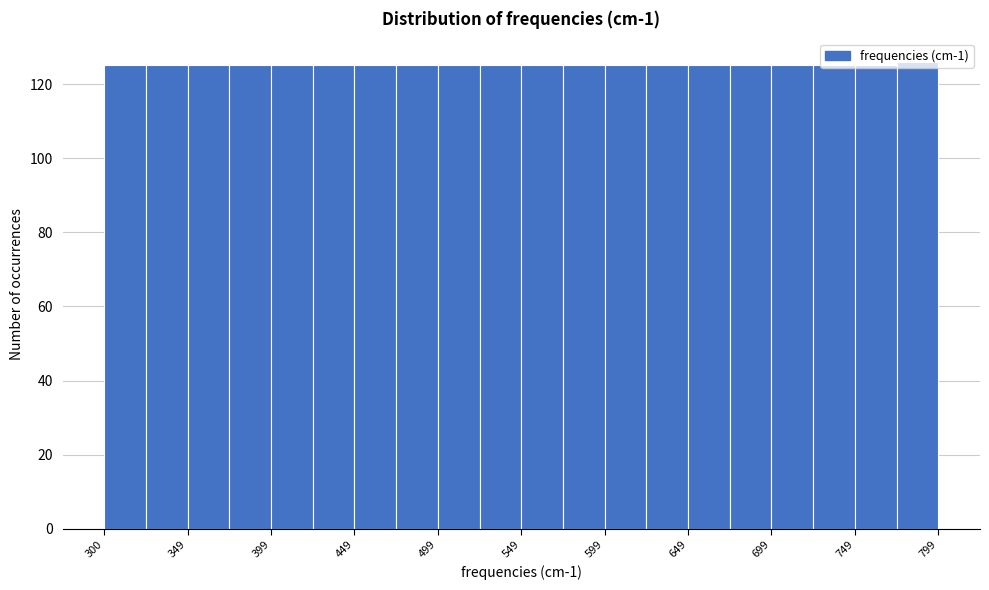

Reading left to right, transcribe this chart: for each bar, give the range it covers on the x-axis and its height. The values are not printed on the chart, so give them approximately, as read against the axis.

300 to 325: 126
325 to 350: 126
350 to 375: 126
375 to 400: 126
400 to 425: 126
425 to 450: 126
450 to 475: 126
475 to 500: 126
500 to 525: 126
525 to 550: 126
550 to 575: 126
575 to 600: 126
600 to 625: 126
625 to 650: 126
650 to 675: 126
675 to 700: 126
700 to 725: 126
725 to 750: 126
750 to 775: 126
775 to 800: 126